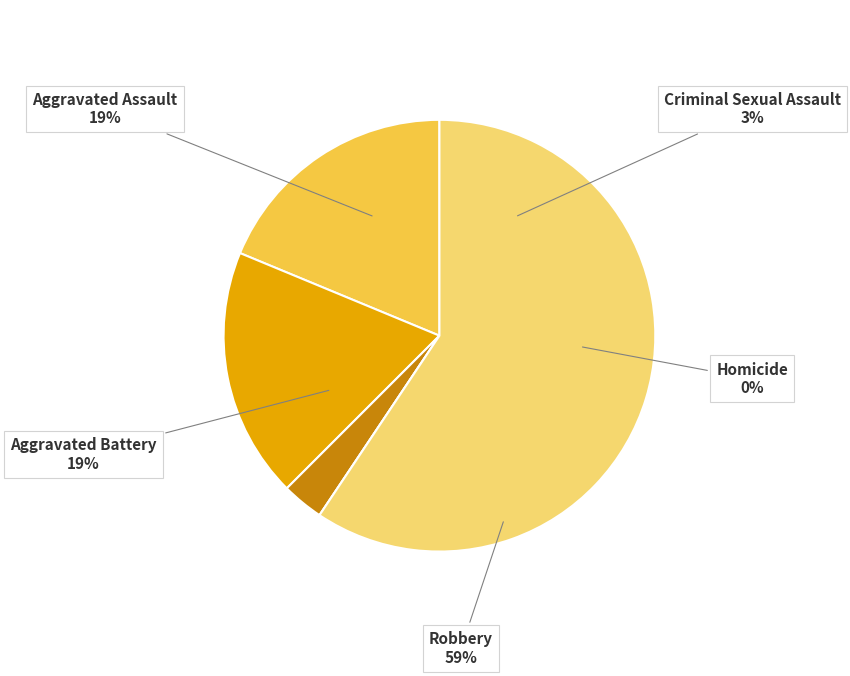

Is the sum of Aggravated Battery and Robbery greater than half?

Yes